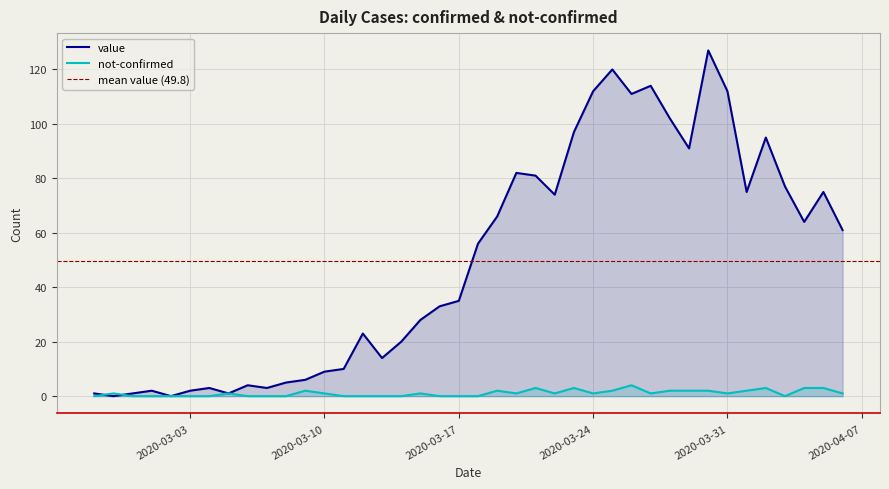

What is the difference between the second highest and minimum values in the not-confirmed series?

3